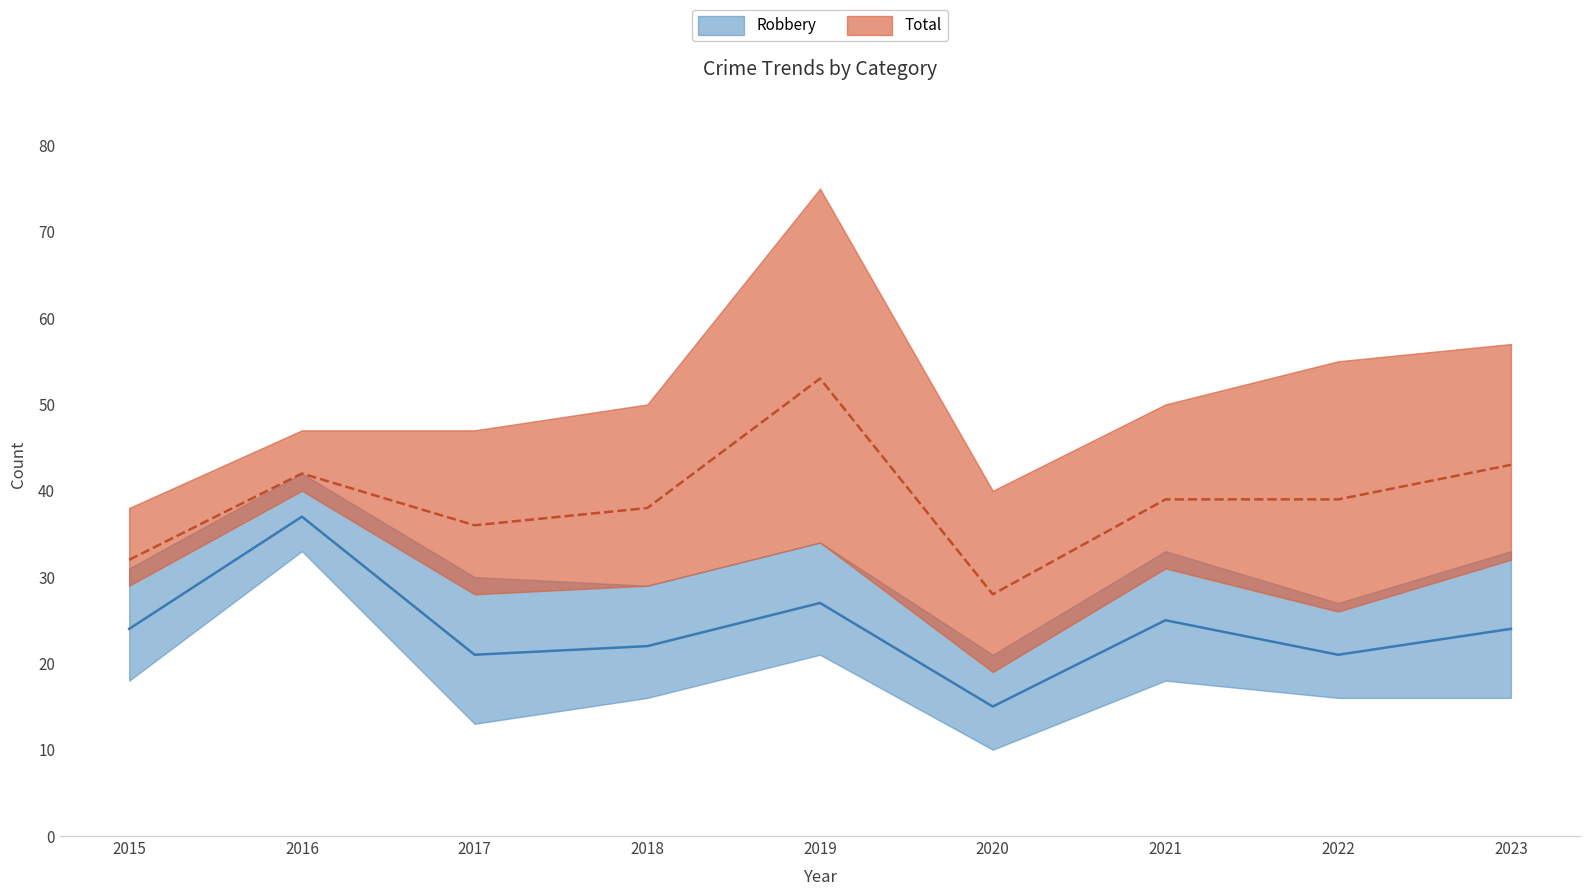

What is the greatest value displayed?

53